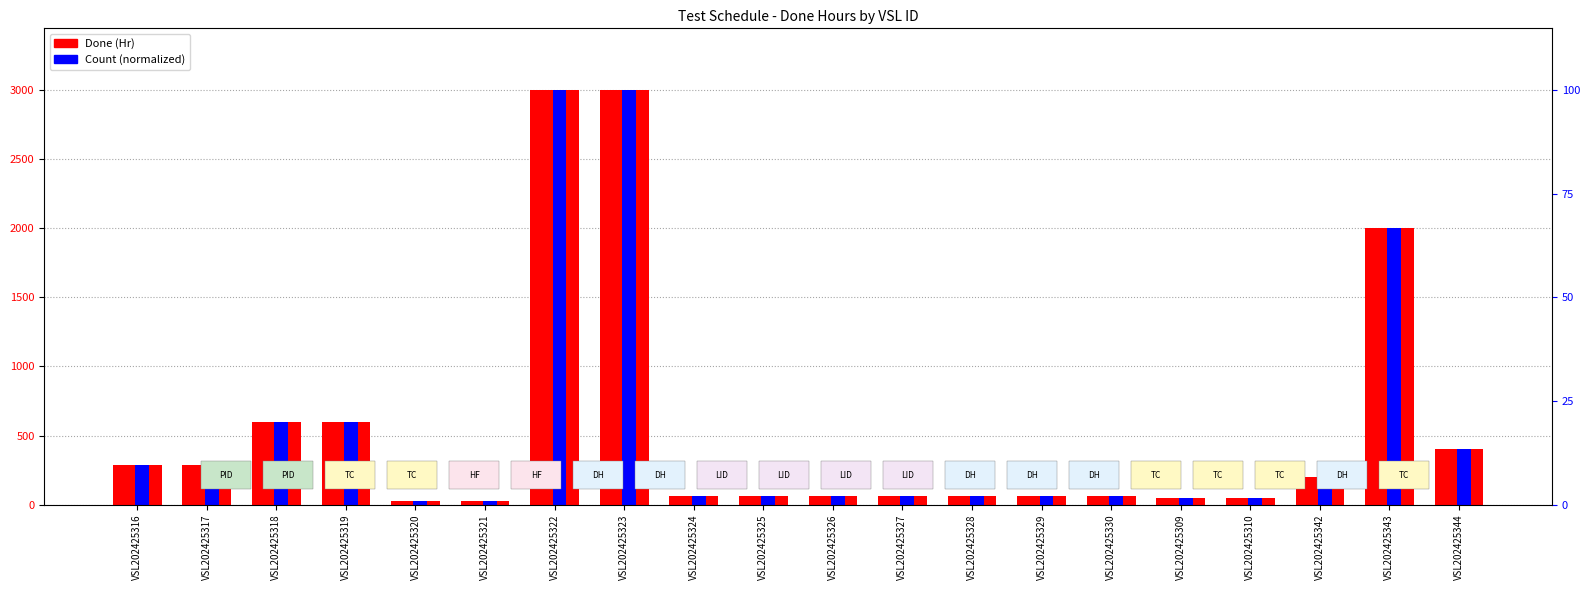

Rank the series at VSL202425319 from lowest to highest value.

Count (normalized), Done (Hr)